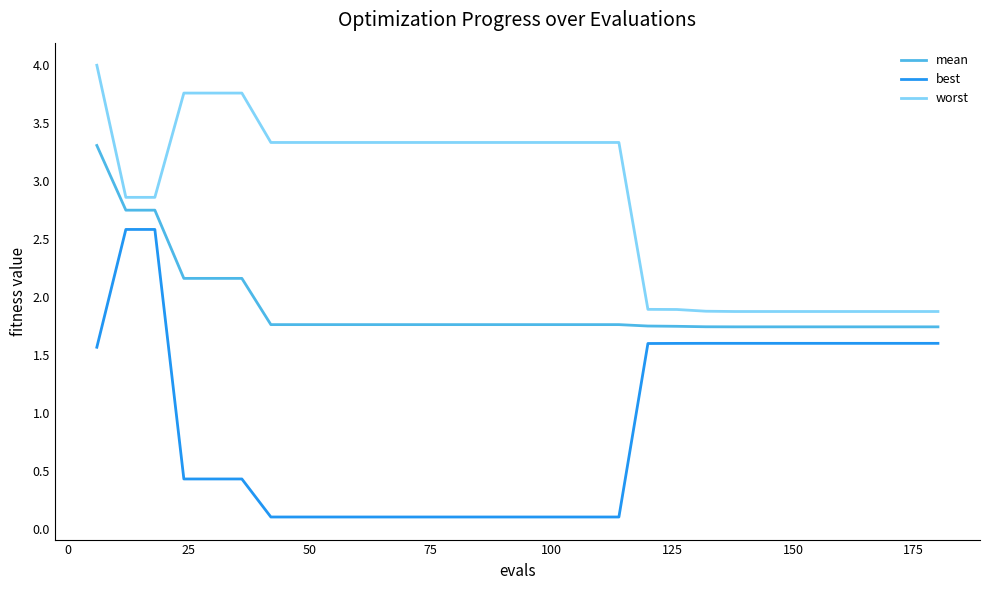

What is the difference between the maximum and minimum values in the worst series?

2.1